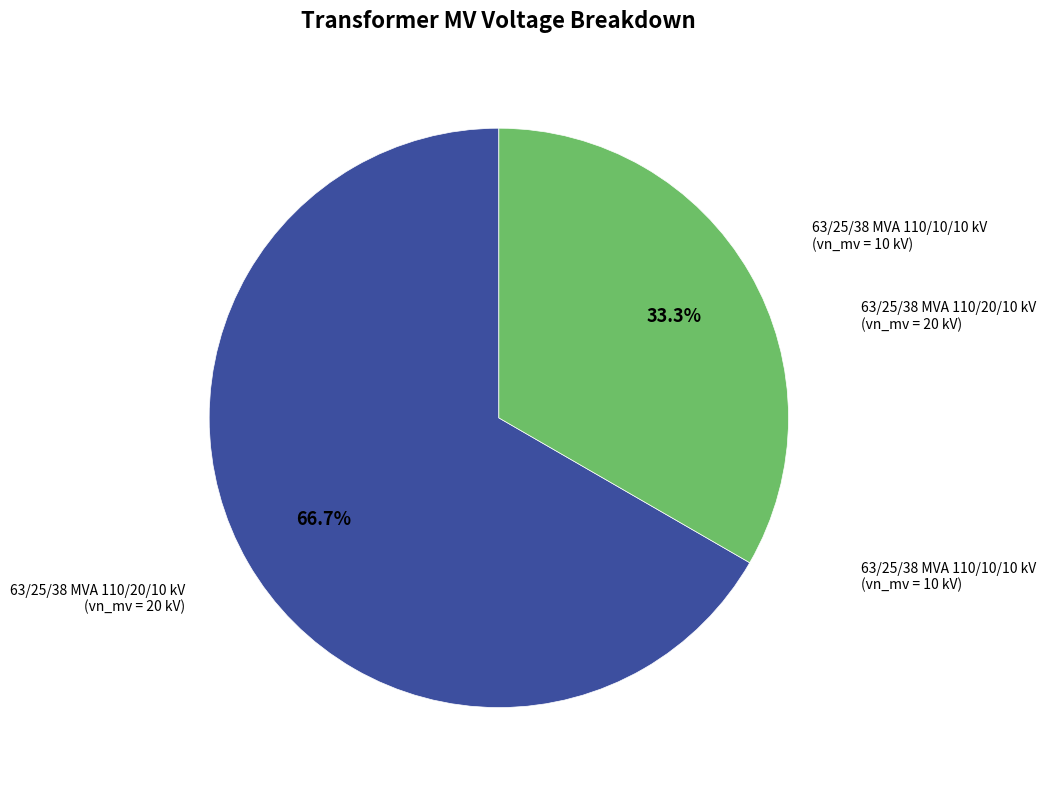

How many segments does this pie chart have?

2